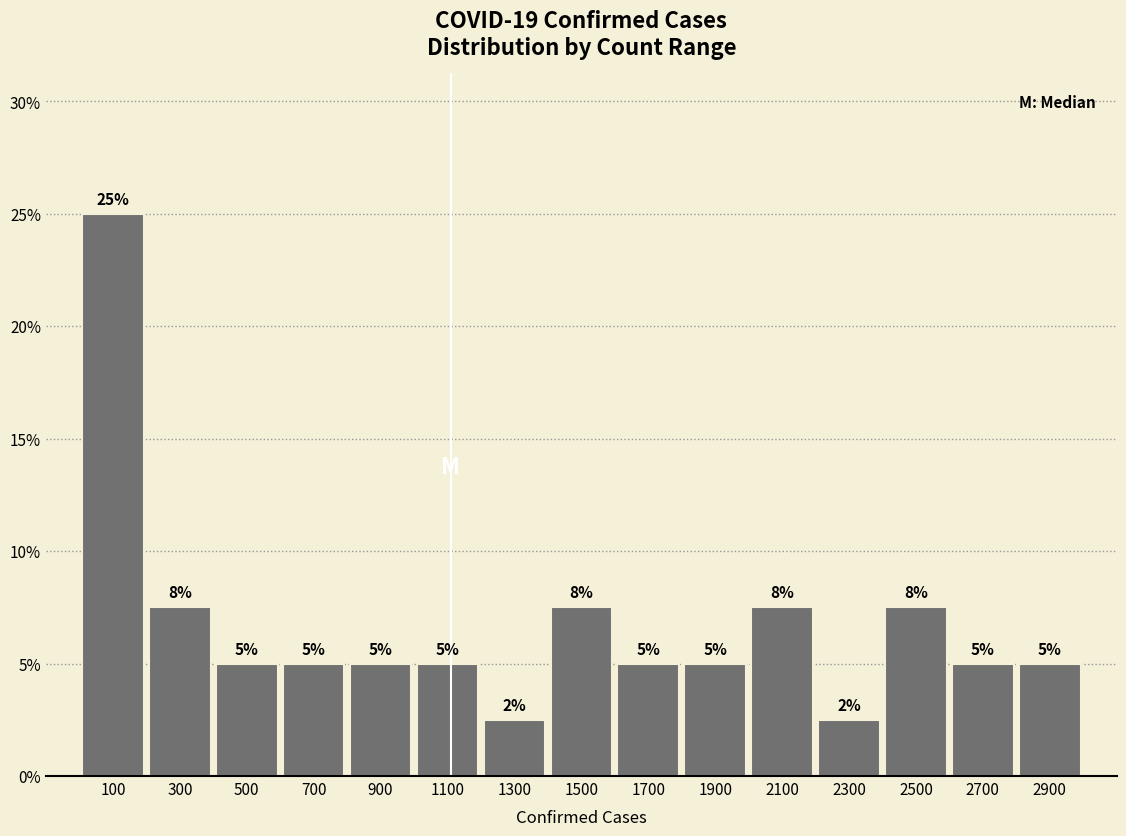

Which range on the x-axis has the tallest bar?

0 to 200